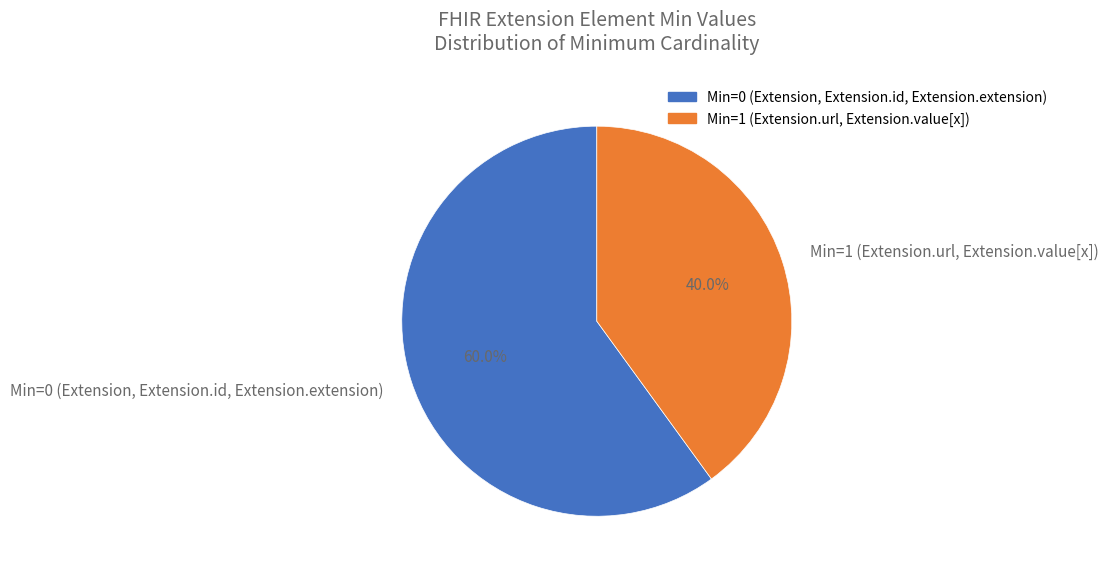

Which slice represents more than half of the pie?

Min=0 (Extension, Extension.id, Extension.extension)